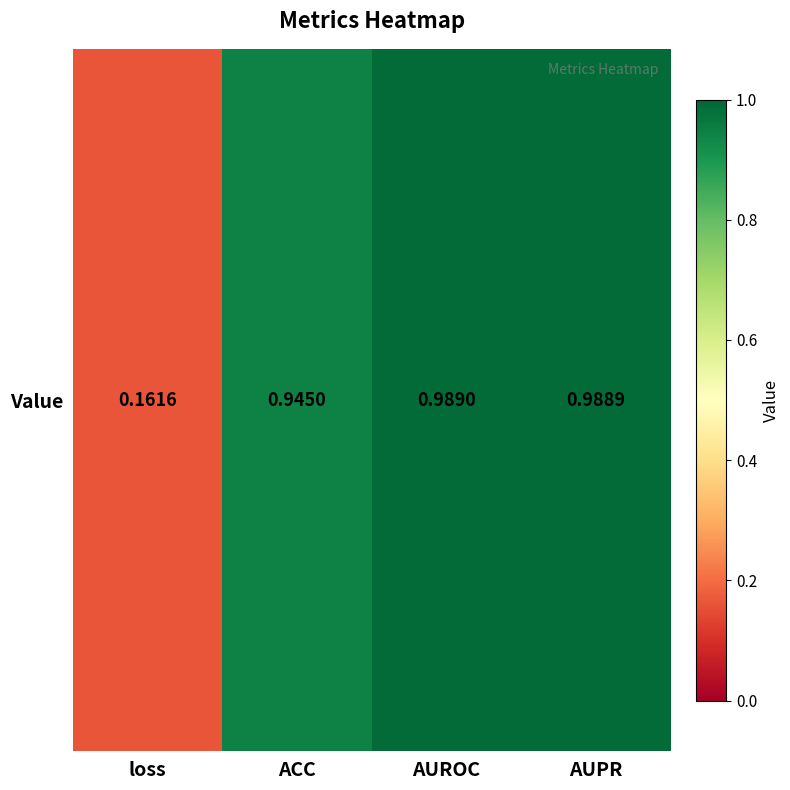

Is it true that the value at loss is 0.2?

True